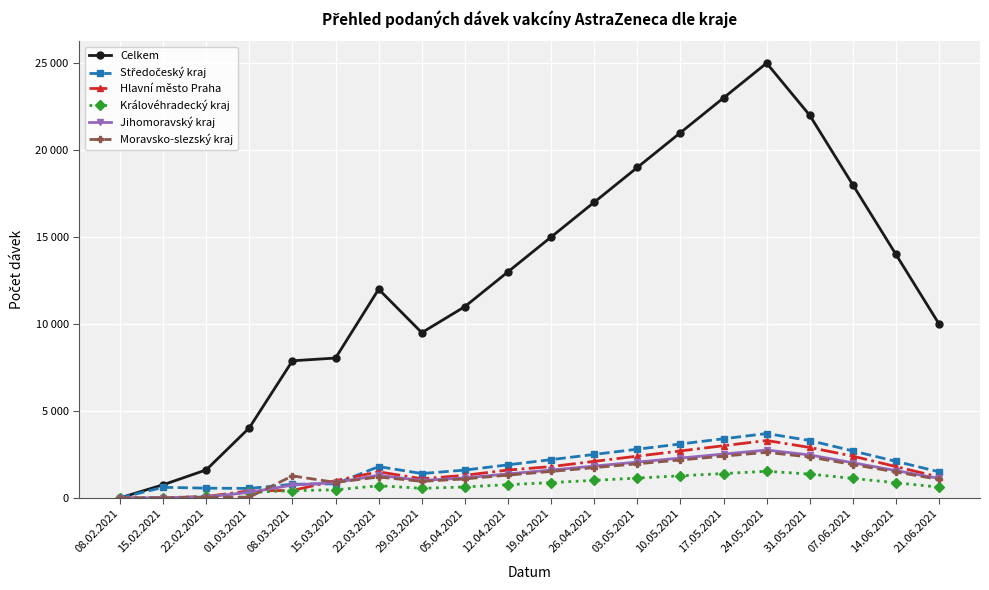

Rank the series at 08.03.2021 from lowest to highest value.

Královéhradecký kraj, Hlavní město Praha, Jihomoravský kraj, Středočeský kraj, Moravsko-slezský kraj, Celkem